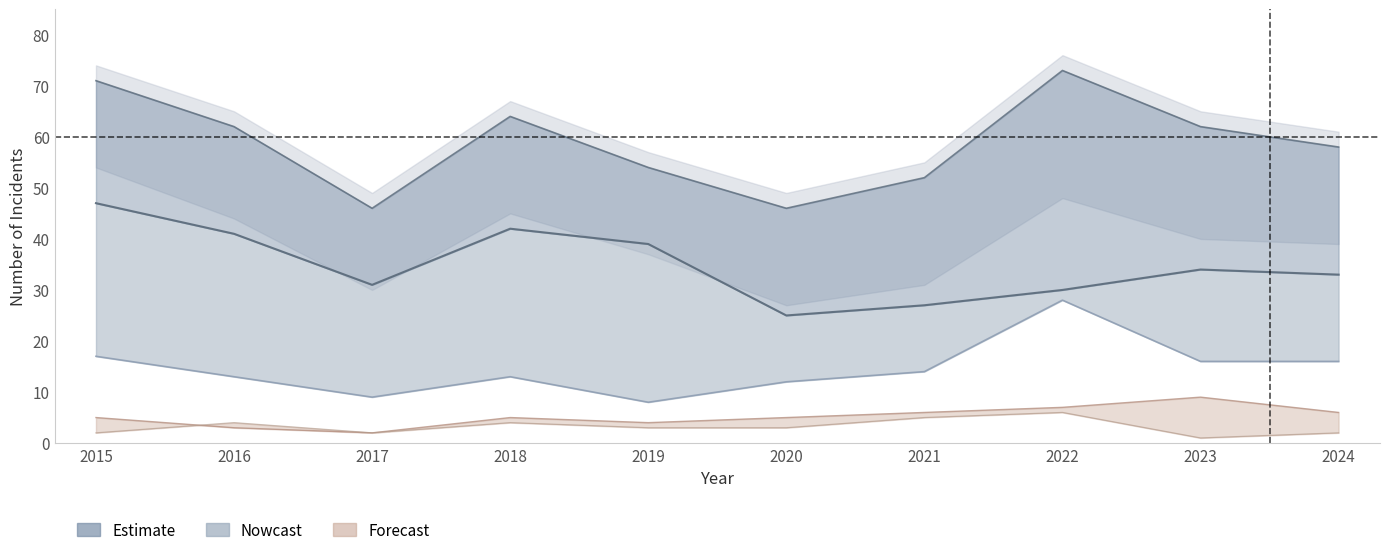

True or false: Robbery has more than 0 interior local peaks.

True